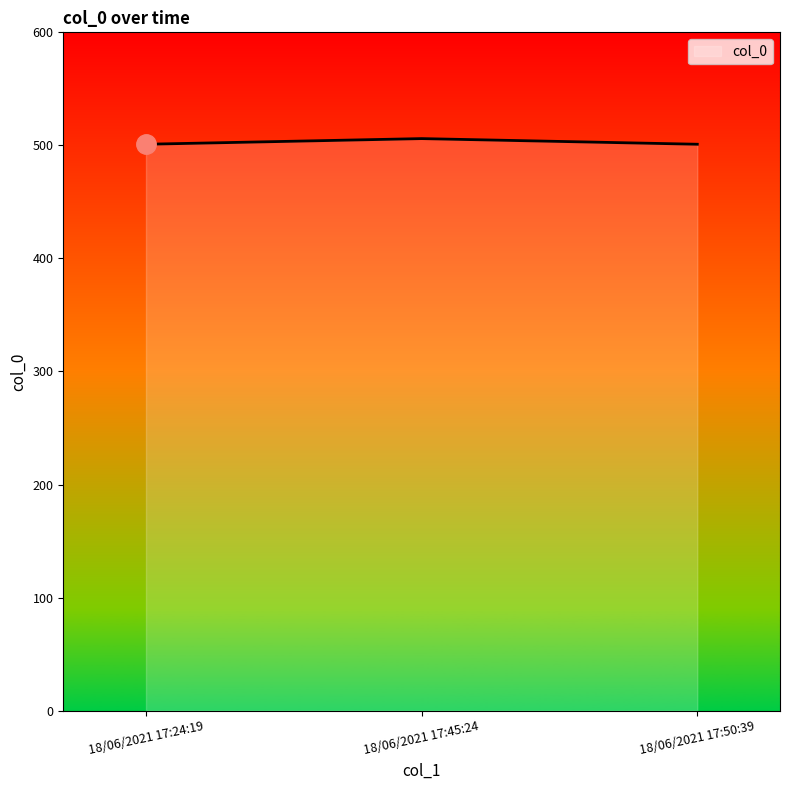

True or false: the data shows 298 at 18/06/2021 17:50:39.

False